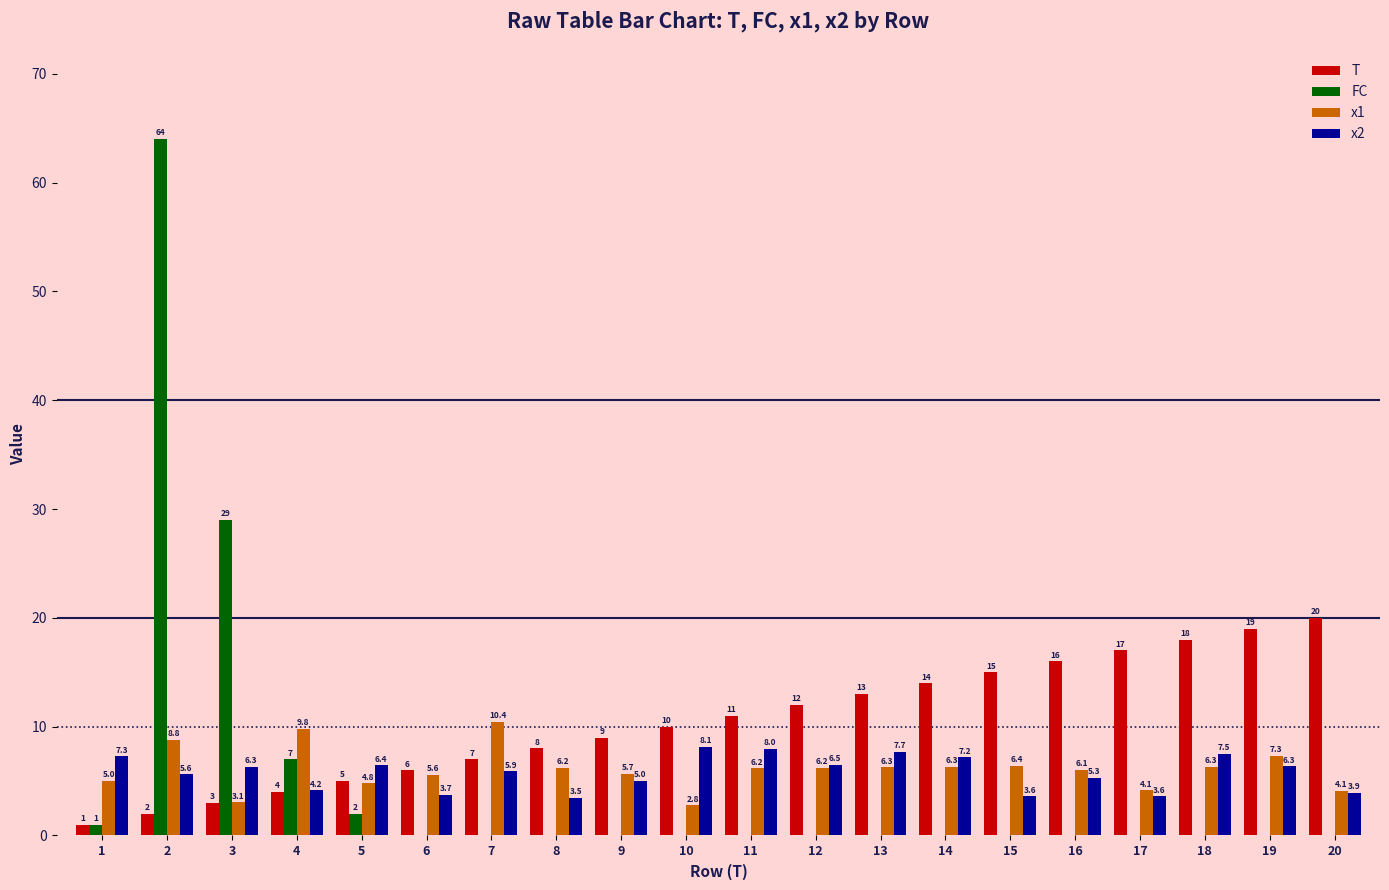

Count the number of categories in the chart.

20